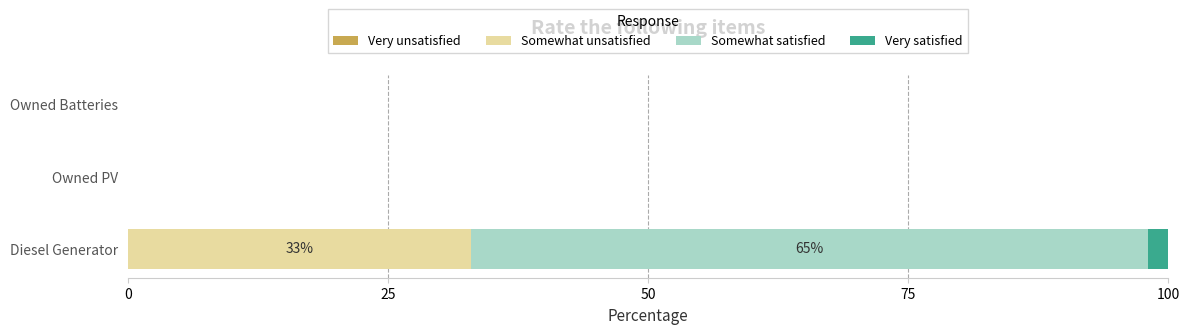

What is the maximum value for Somewhat unsatisfied?

33